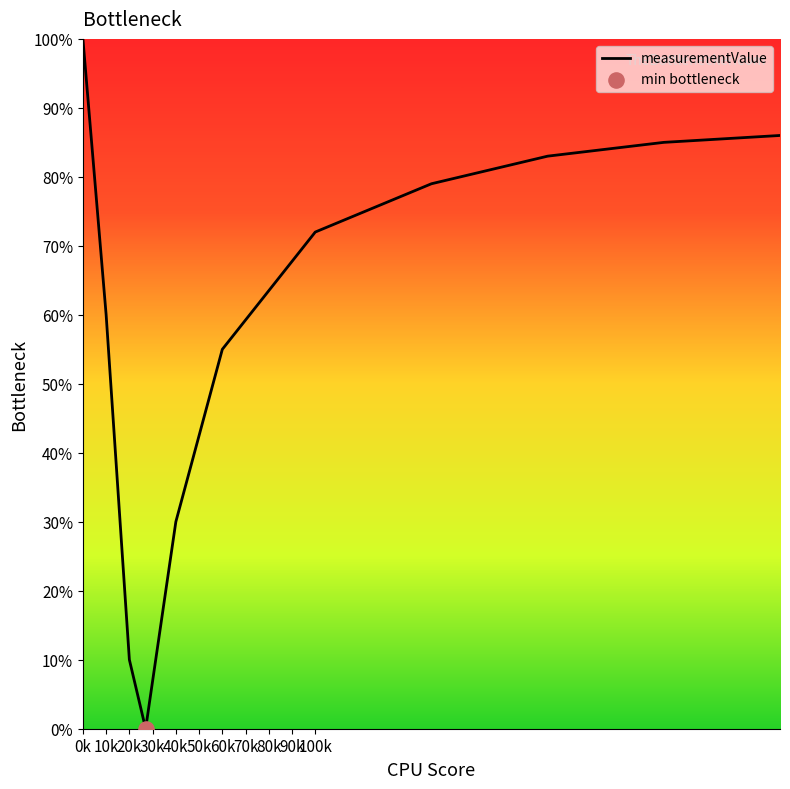

What is the greatest value displayed?

100